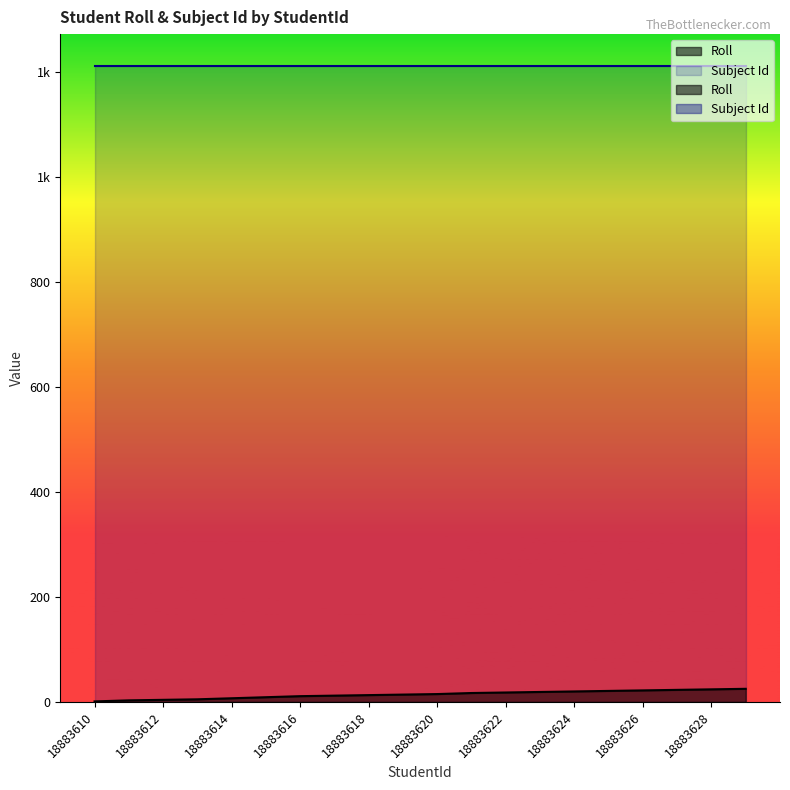

What is the smallest value displayed?

1